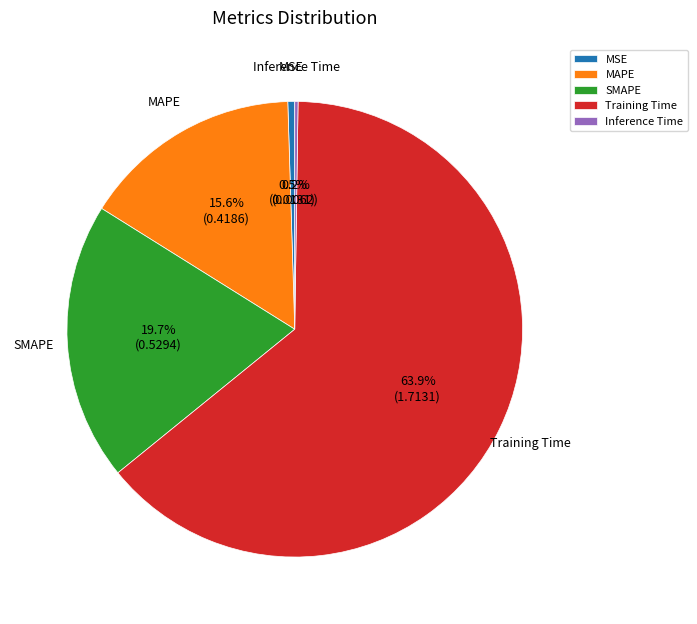

Is there any slice that represents more than half of the pie?

Yes